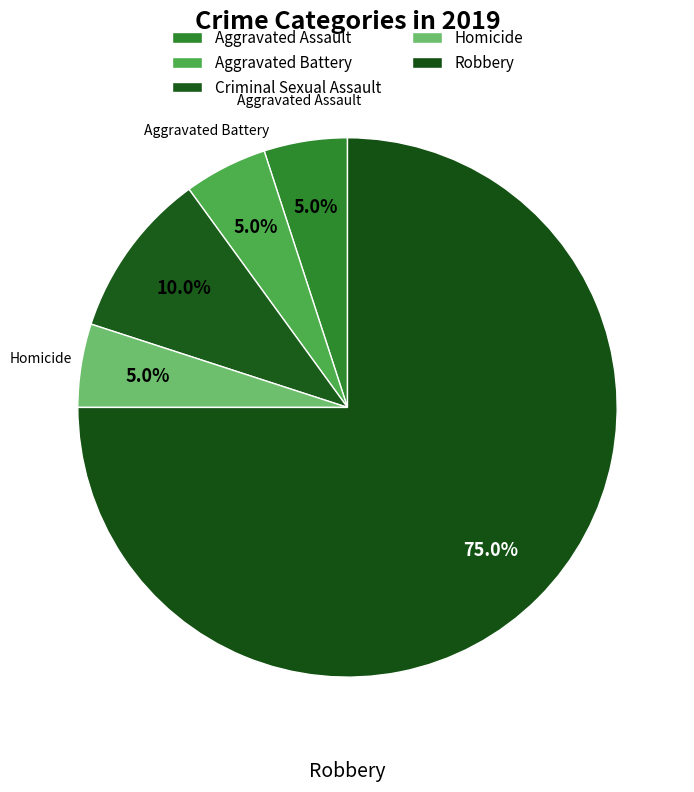

How many slices are in this pie chart?

5